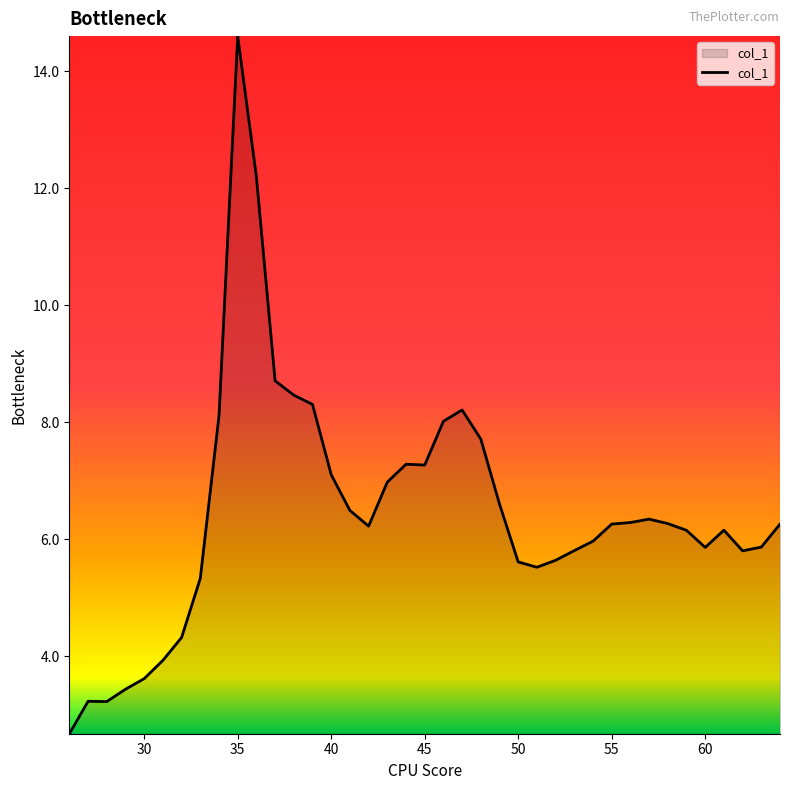

What is the maximum value shown in the chart?

14.6